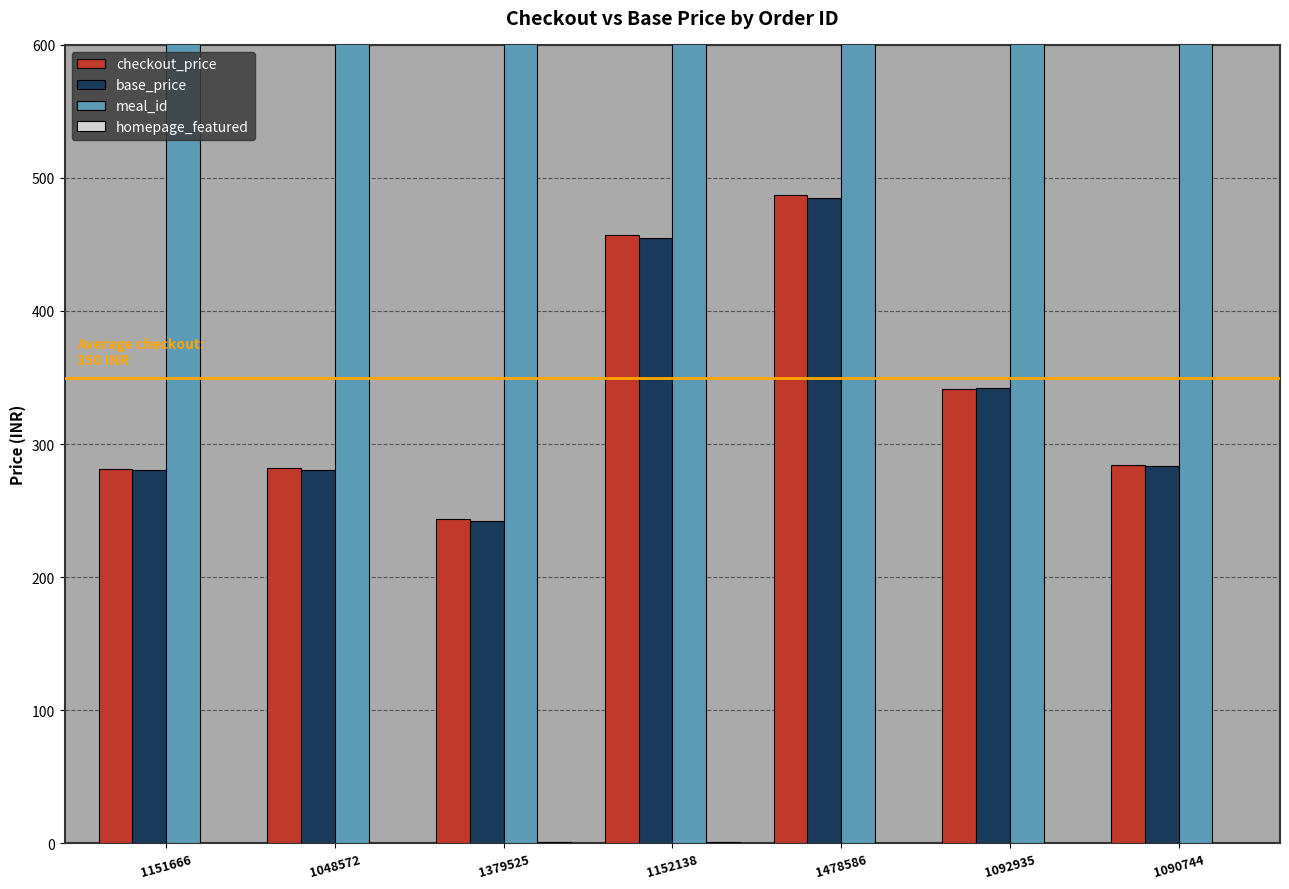

The base_price series shows 231.6 at 1092935. True or false?

False